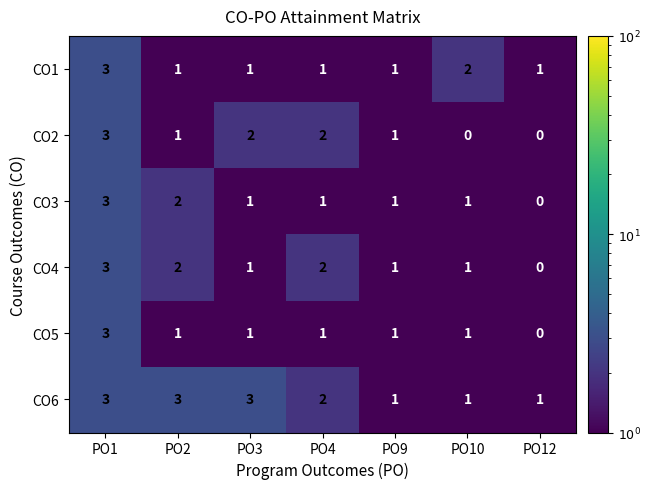

What is the greatest value displayed?

3